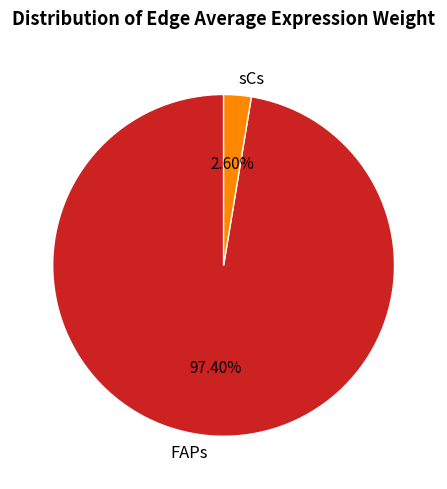

Between FAPs and sCs, which is larger?

FAPs